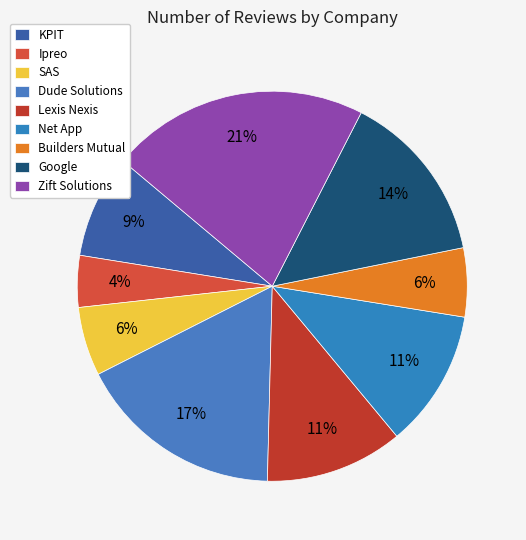

What percentage is NOT represented by Dude Solutions?

82.9%